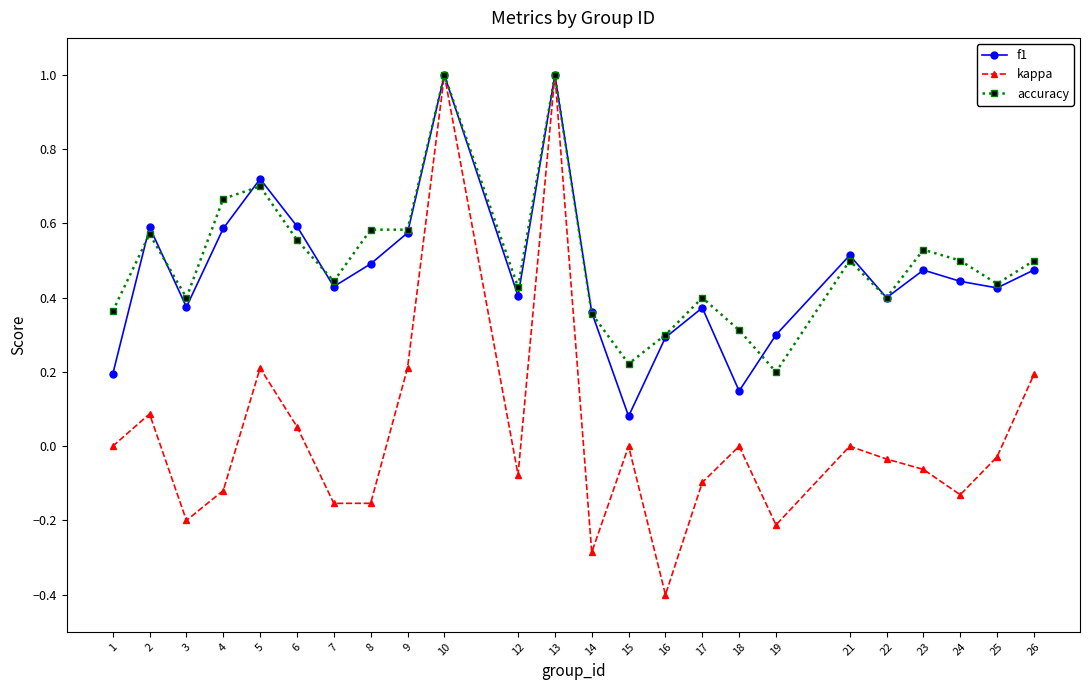

What is the total value across all series at 19?

0.3